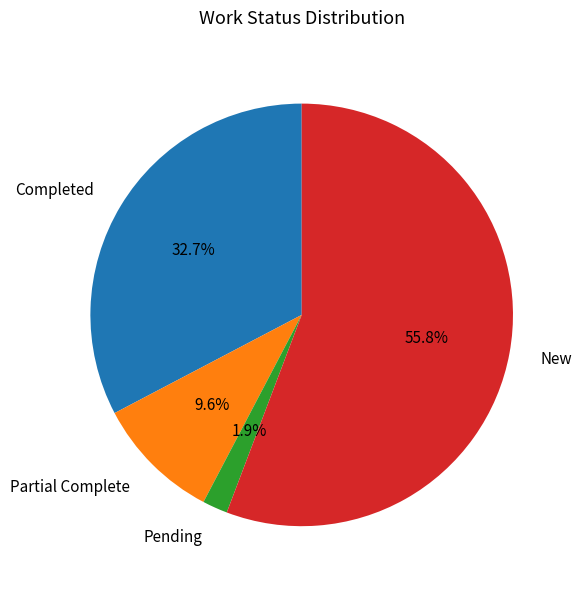

To the nearest percent, what is the difference between the largest and smallest slice percentages?

54%